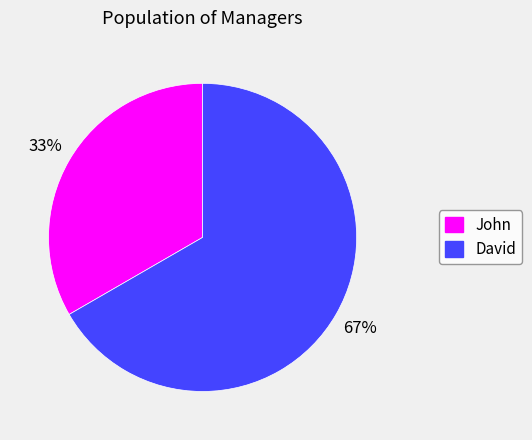

Is there a majority slice in this chart?

Yes